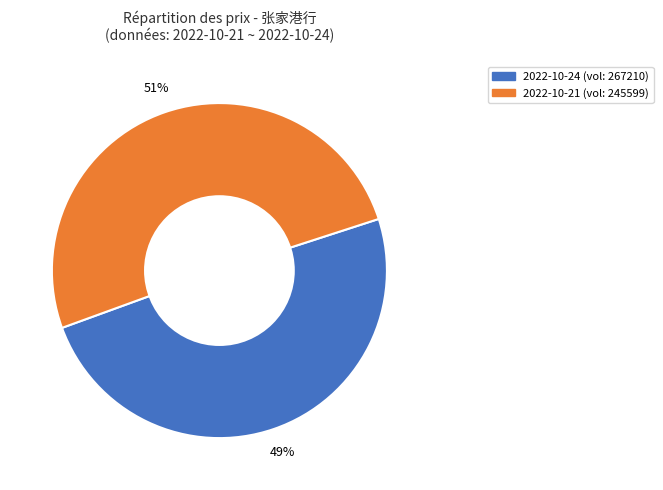

Is there a majority slice in this chart?

Yes